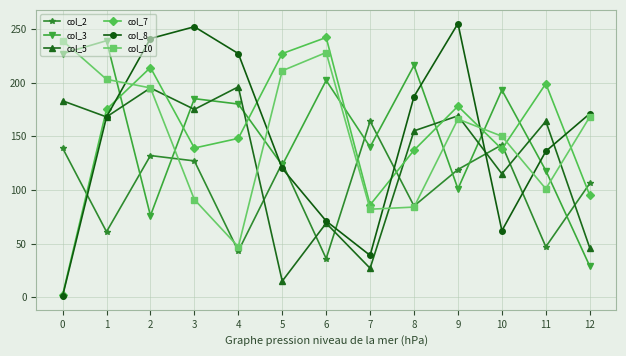

What is the lowest value of the col_5 series?

15